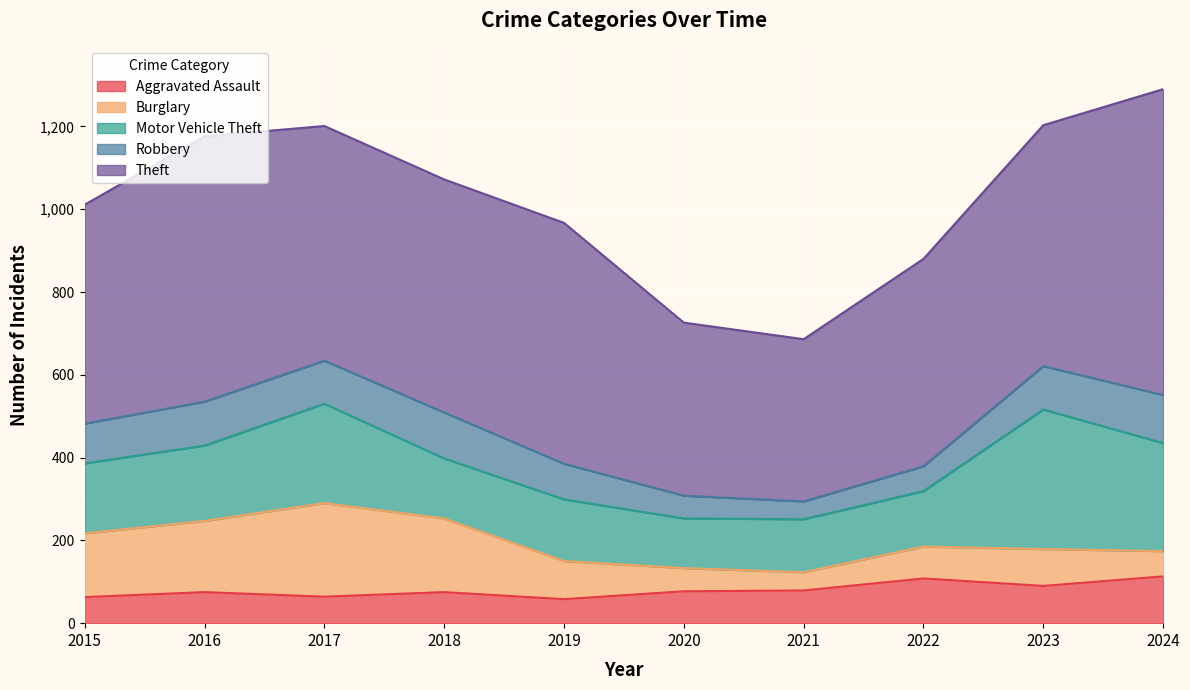

What is the difference between the maximum and second lowest values in the Motor Vehicle Theft series?

209